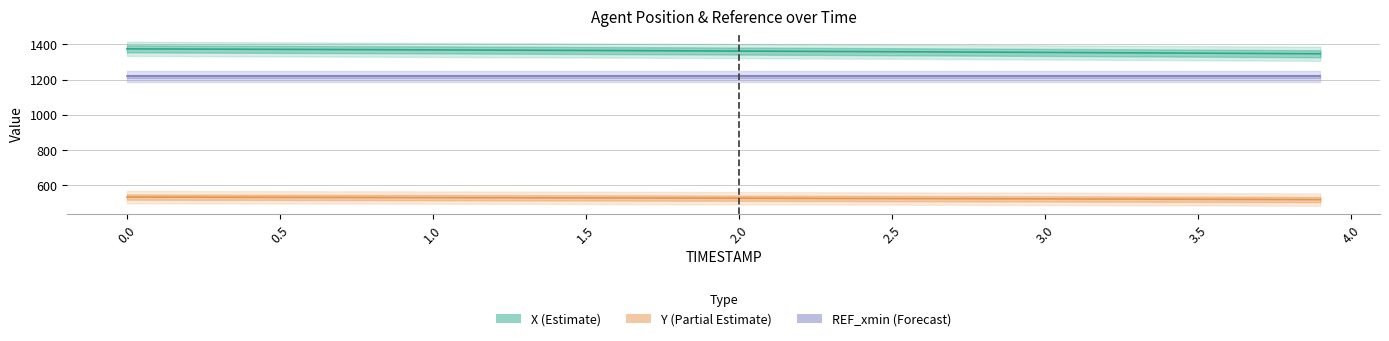

Count the number of categories in the chart.

40